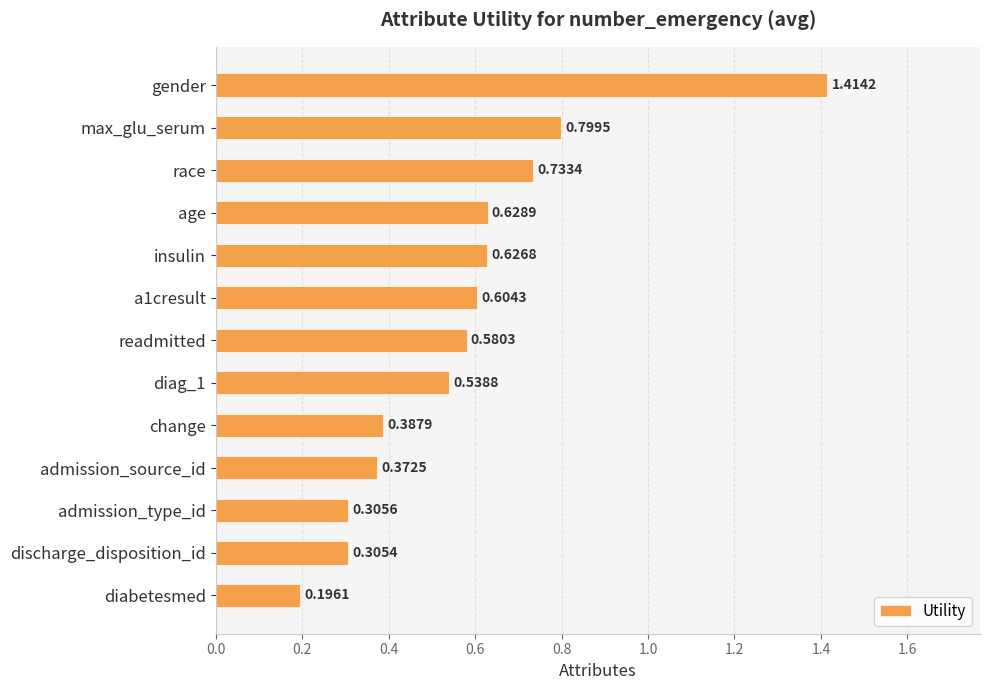

List the labels in order of value, largest first.

gender, max_glu_serum, race, age, insulin, a1cresult, readmitted, diag_1, change, admission_source_id, admission_type_id, discharge_disposition_id, diabetesmed